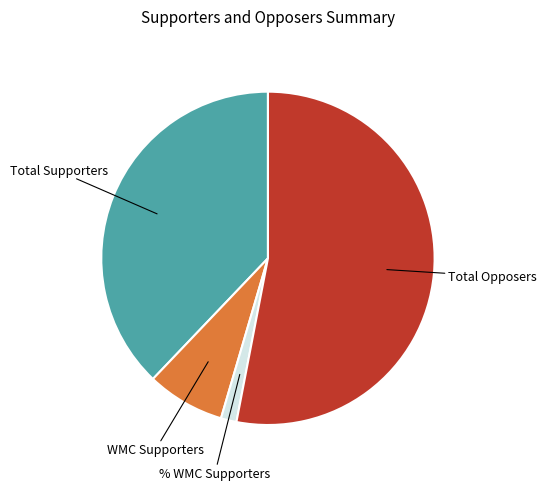

How many slices are in this pie chart?

4